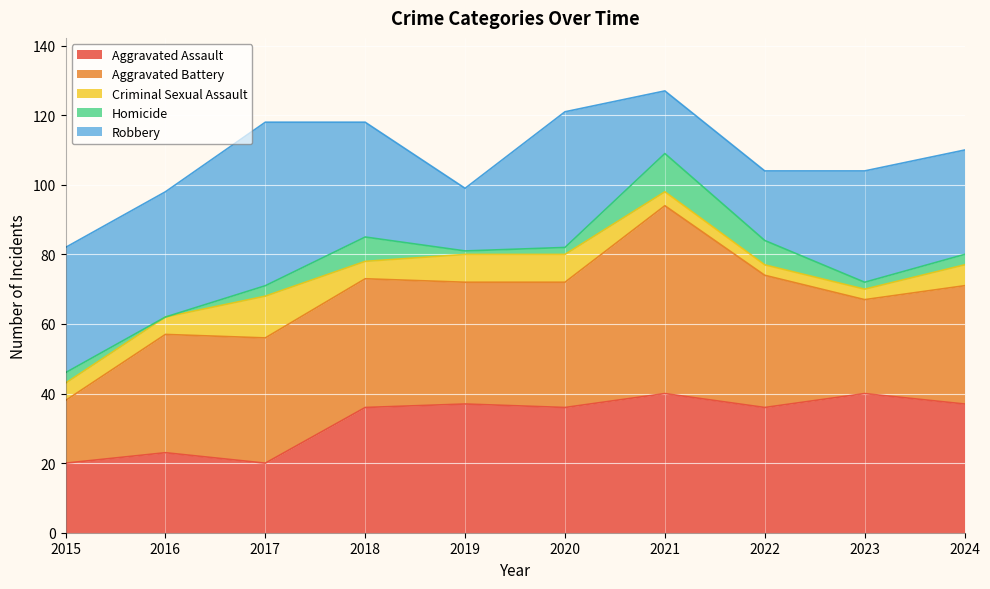

Reading right to left, list all the values displayed in this chart.

Aggravated Assault: 2024=37	2023=40	2022=36	2021=40	2020=36	2019=37	2018=36	2017=20	2016=23	2015=20
Aggravated Battery: 2024=34	2023=27	2022=38	2021=54	2020=36	2019=35	2018=37	2017=36	2016=34	2015=18
Criminal Sexual Assault: 2024=6	2023=3	2022=3	2021=4	2020=8	2019=8	2018=5	2017=12	2016=5	2015=5
Homicide: 2024=3	2023=2	2022=7	2021=11	2020=2	2019=1	2018=7	2017=3	2016=0	2015=3
Robbery: 2024=30	2023=32	2022=20	2021=18	2020=39	2019=18	2018=33	2017=47	2016=36	2015=36